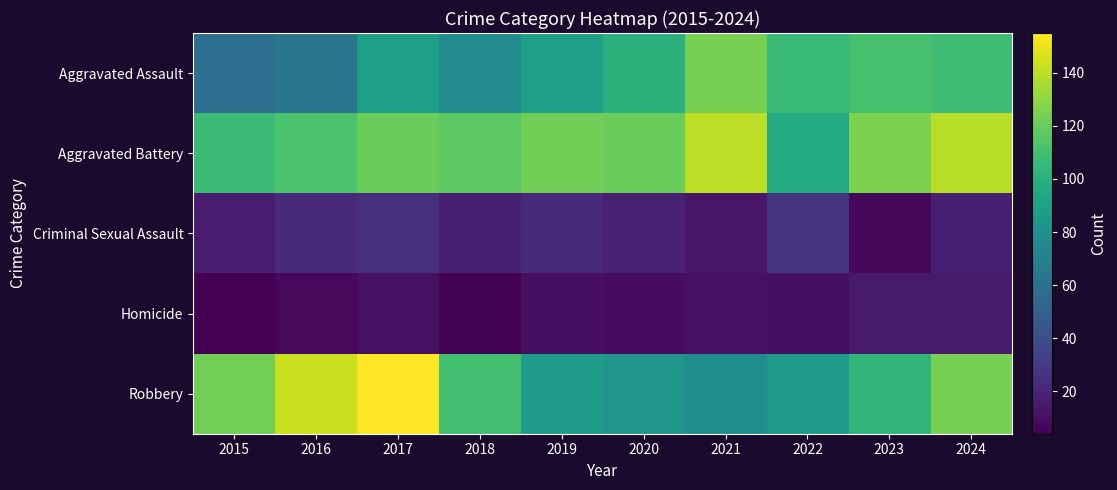

What is the total value across all series at 2020?

332